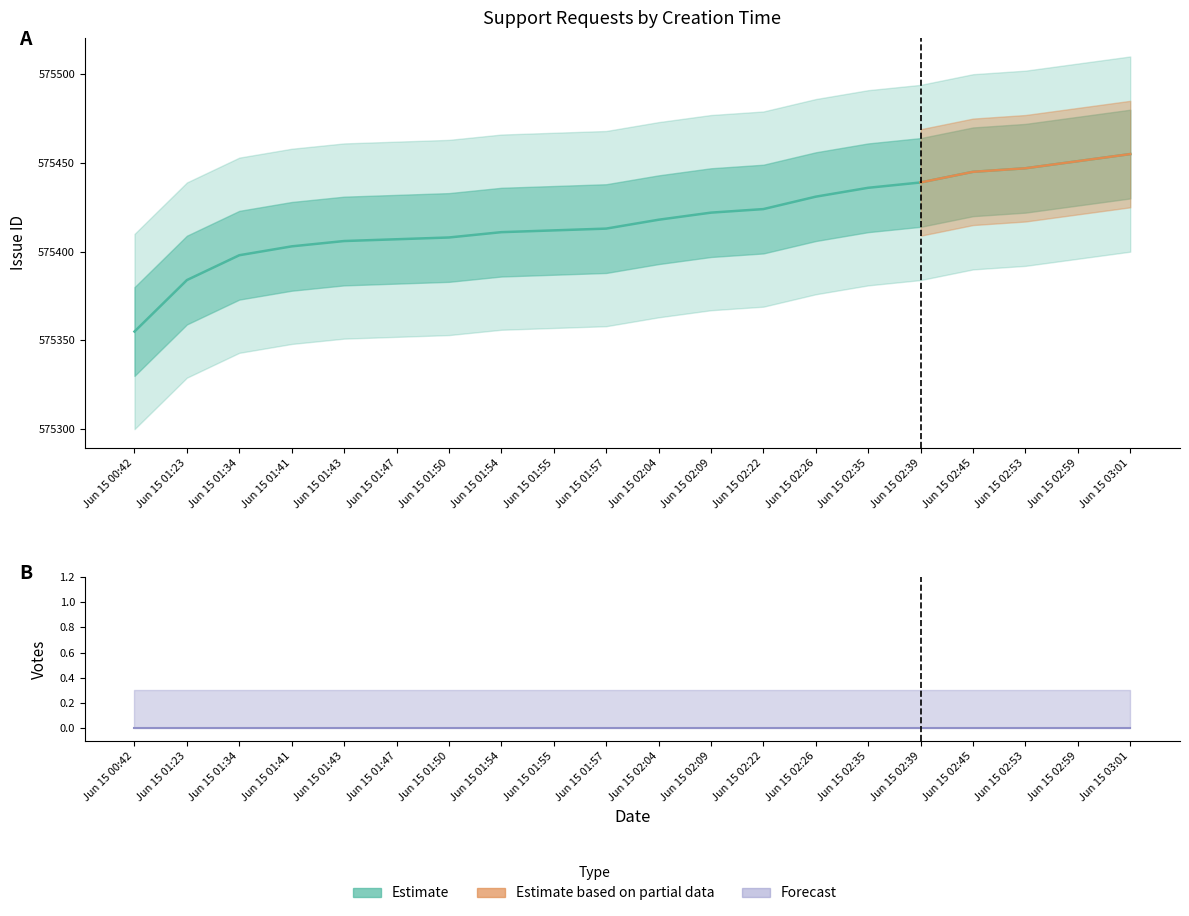

Reading left to right, extract all data points from this chart.

Issue id: Jun 15 00:42=575355	Jun 15 01:23=575384	Jun 15 01:34=575398	Jun 15 01:41=575403	Jun 15 01:43=575406	Jun 15 01:47=575407	Jun 15 01:50=575408	Jun 15 01:54=575411	Jun 15 01:55=575412	Jun 15 01:57=575413	Jun 15 02:04=575418	Jun 15 02:09=575422	Jun 15 02:22=575424	Jun 15 02:26=575431	Jun 15 02:35=575436	Jun 15 02:39=575439	Jun 15 02:45=575445	Jun 15 02:53=575447	Jun 15 02:59=575451	Jun 15 03:01=575455
Votes: Jun 15 00:42=0	Jun 15 01:23=0	Jun 15 01:34=0	Jun 15 01:41=0	Jun 15 01:43=0	Jun 15 01:47=0	Jun 15 01:50=0	Jun 15 01:54=0	Jun 15 01:55=0	Jun 15 01:57=0	Jun 15 02:04=0	Jun 15 02:09=0	Jun 15 02:22=0	Jun 15 02:26=0	Jun 15 02:35=0	Jun 15 02:39=0	Jun 15 02:45=0	Jun 15 02:53=0	Jun 15 02:59=0	Jun 15 03:01=0